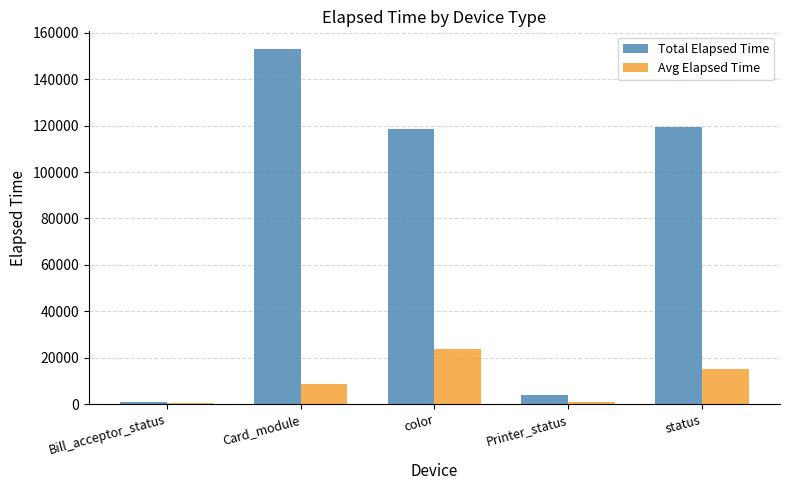

Which series changed the most between color and Printer_status?

Total Elapsed Time